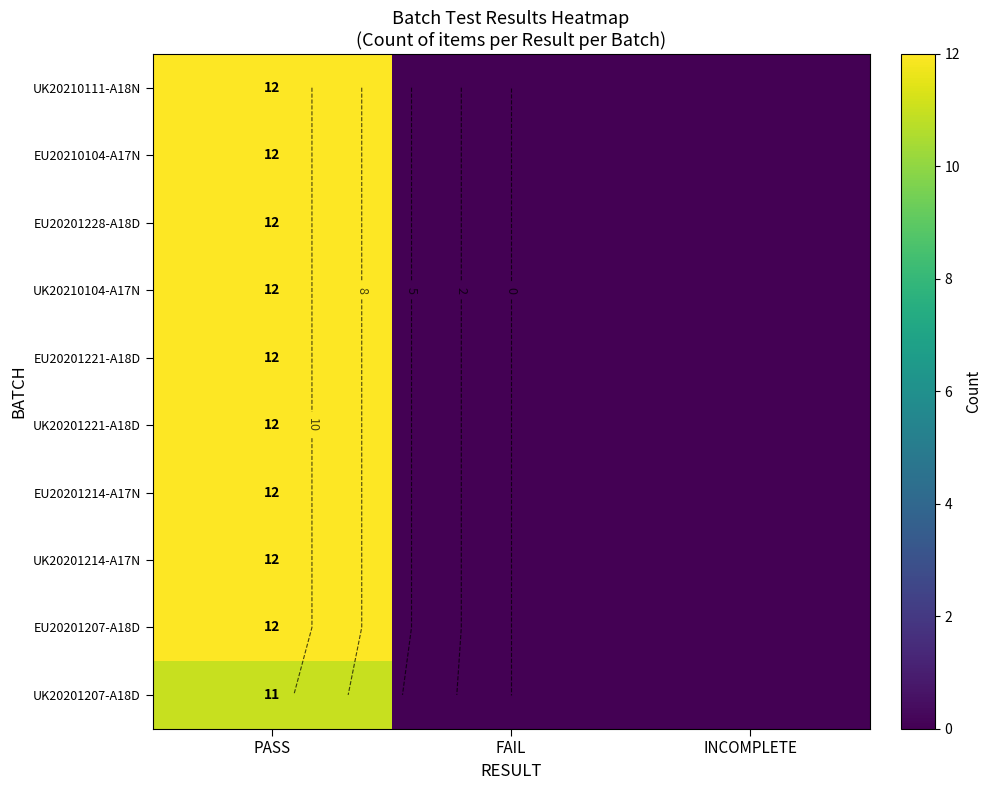

How many categories are shown in the chart?

3